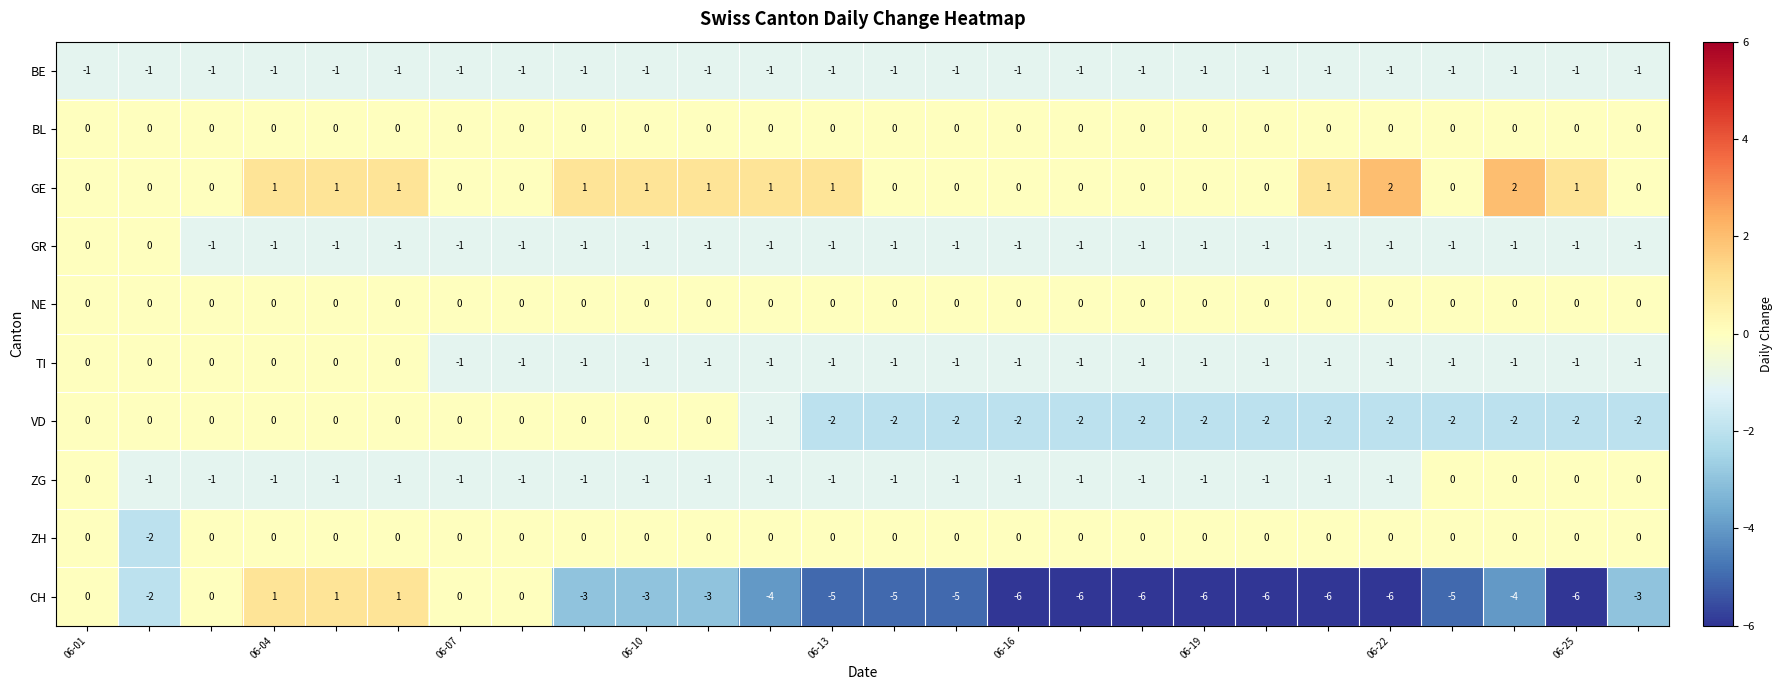

Which series has the largest range (max minus min)?

CH